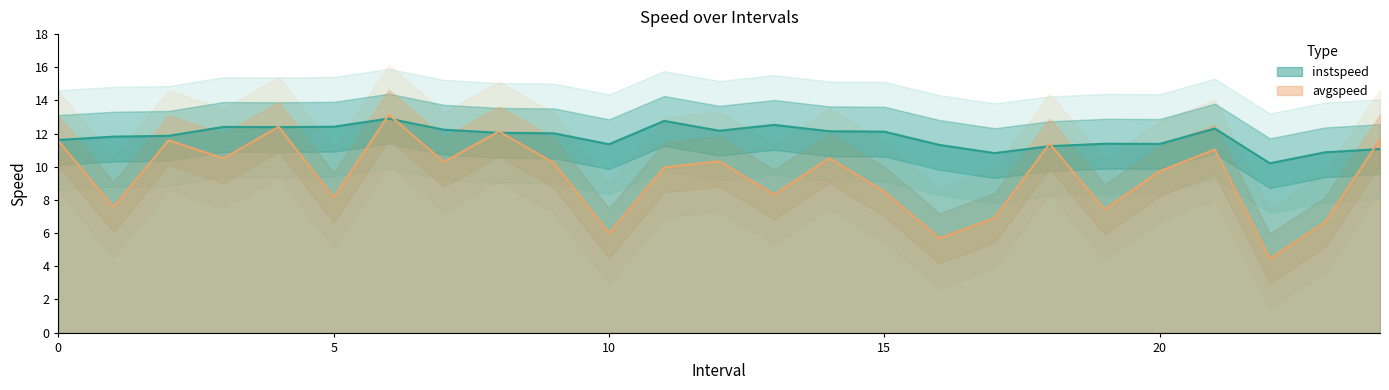

Rank the series at 3.0 from lowest to highest value.

avgspeed, instspeed